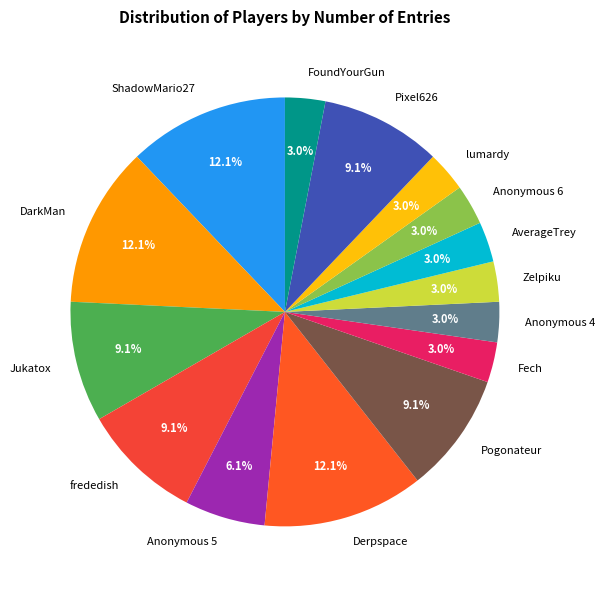

Is there any slice that represents more than half of the pie?

No